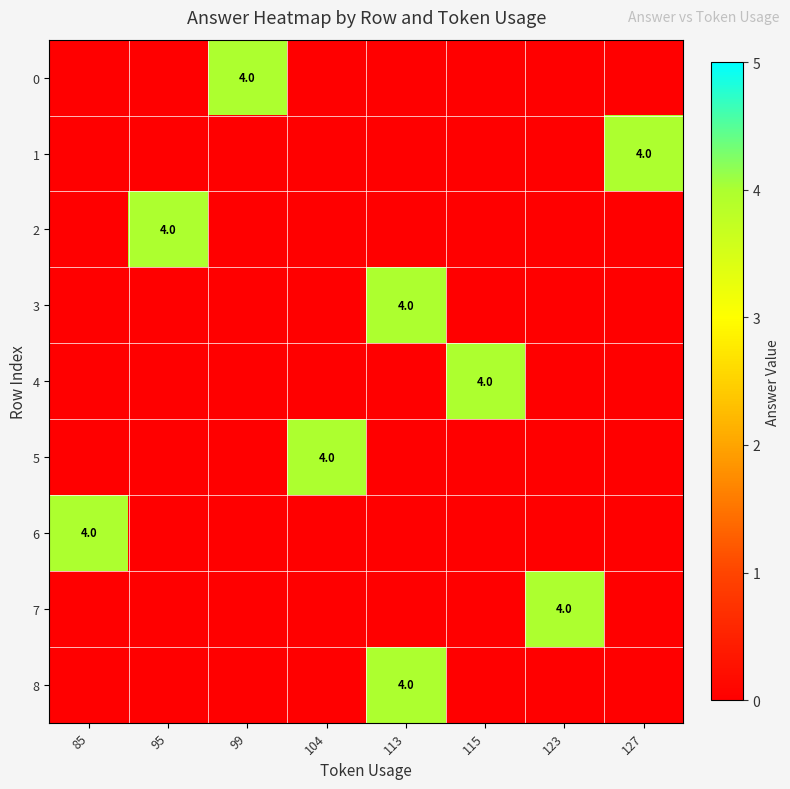

Count the number of data series in this chart.

9